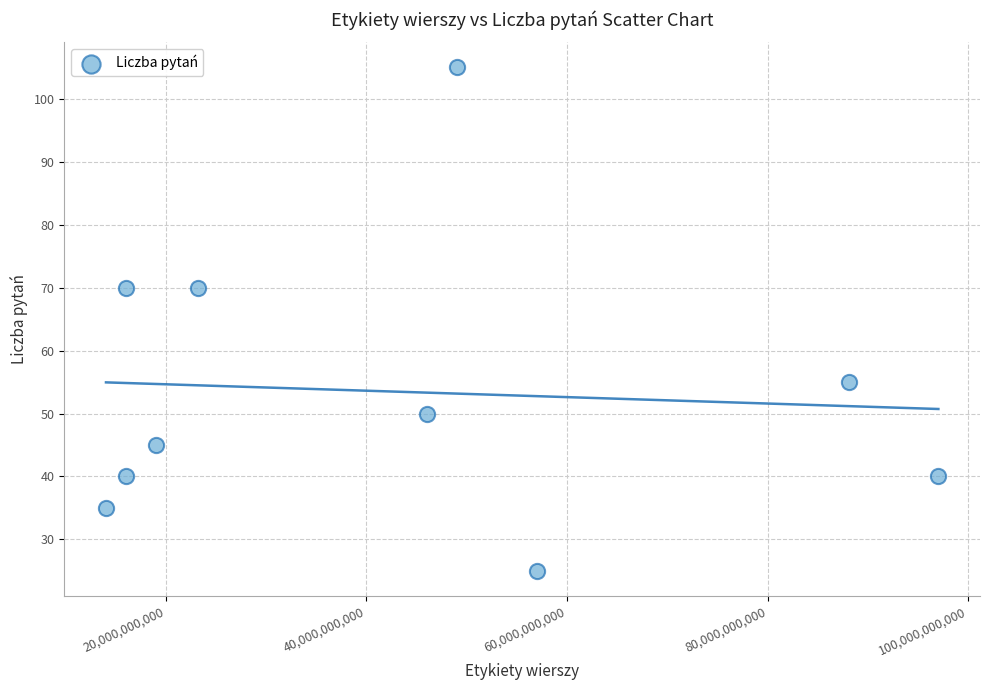

What is the range of Y values (max minus min)?

80